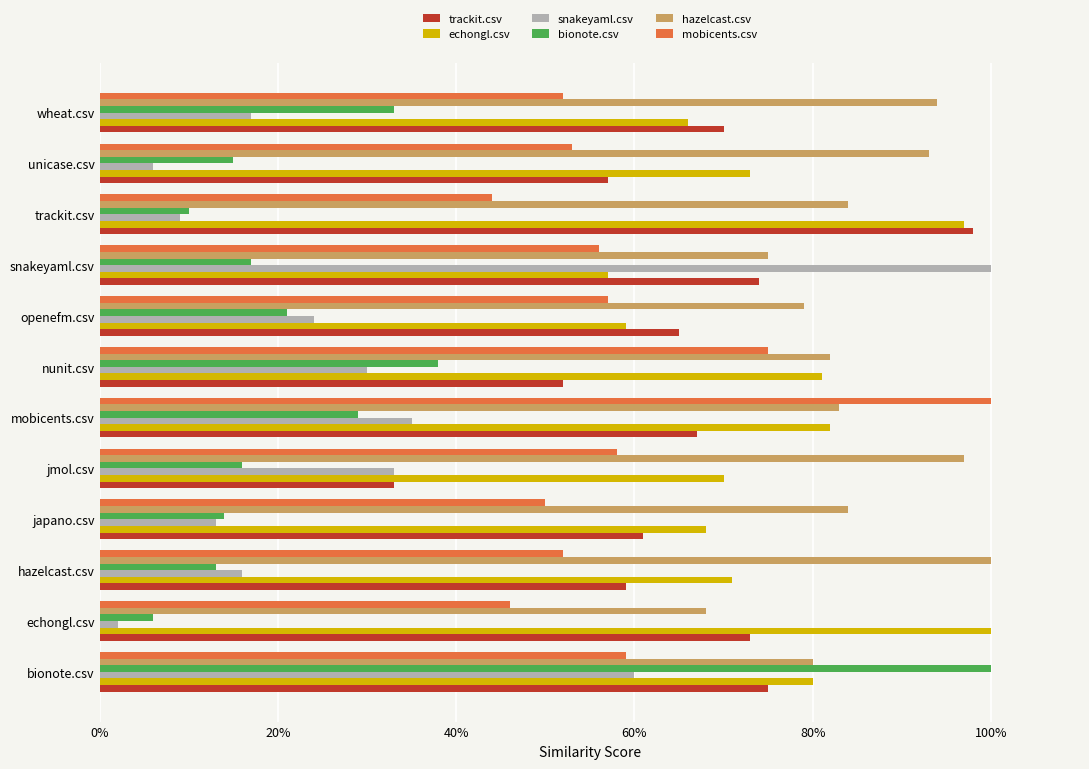

Which category has the lowest value in the snakeyaml.csv series?

echongl.csv